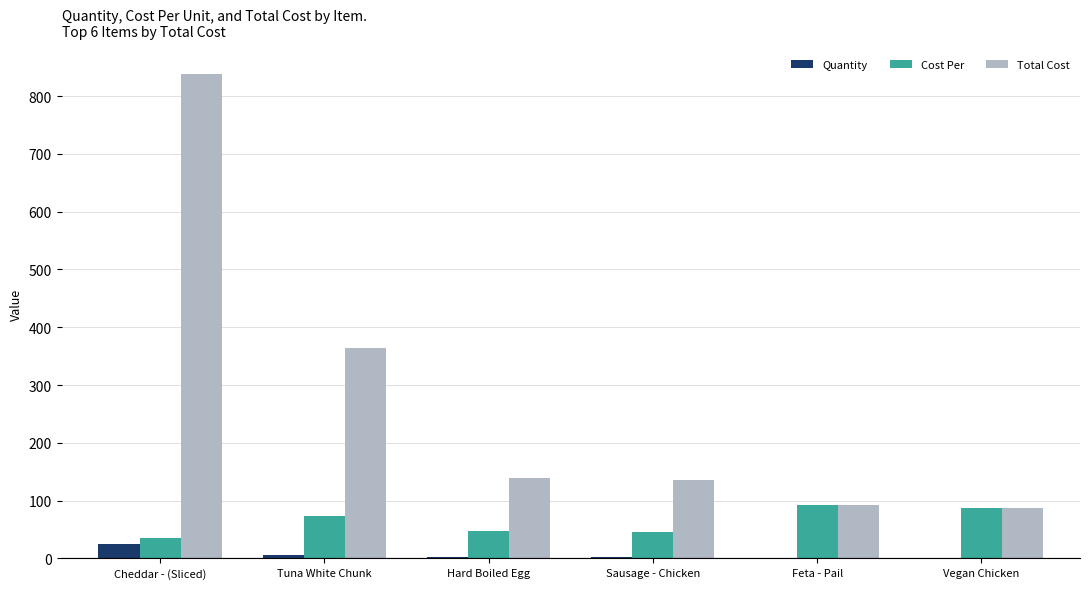

Which series has the largest total across all categories?

Total Cost